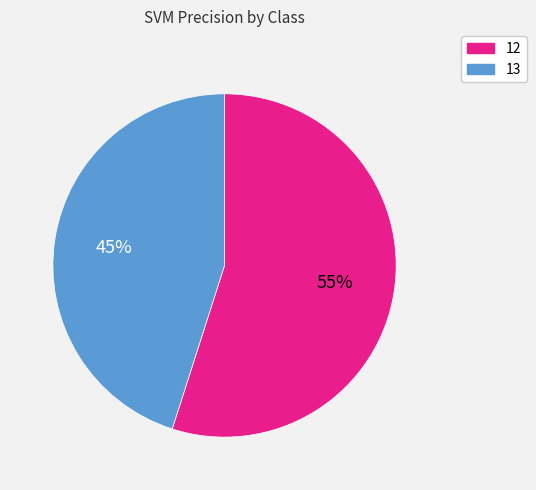

To the nearest percent, what percentage of the pie is 12?

55%